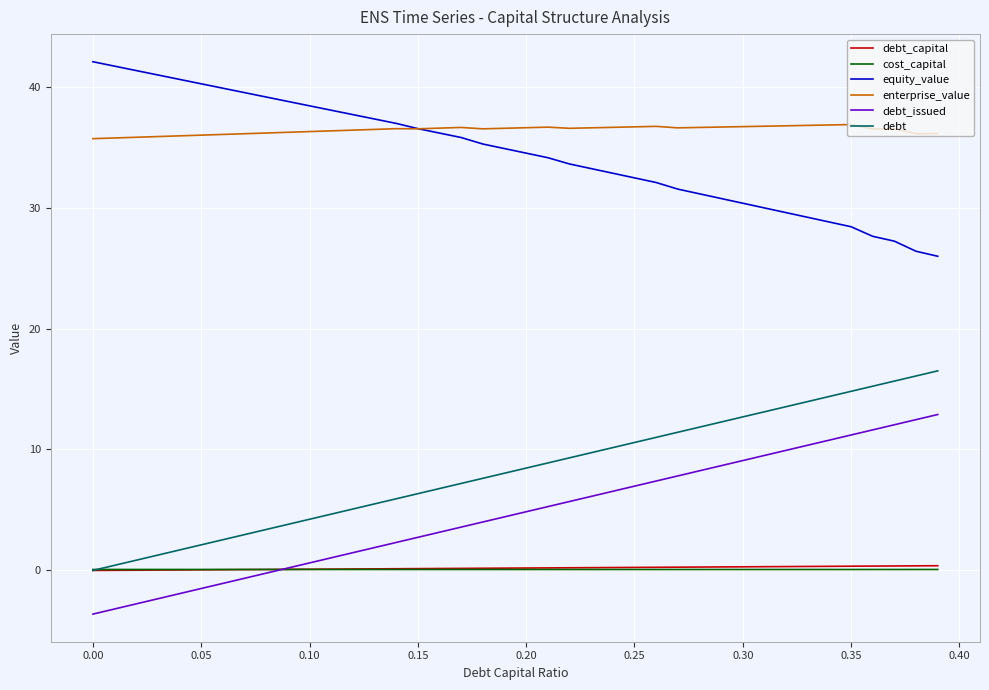

What is the maximum value for debt_issued?

12.9